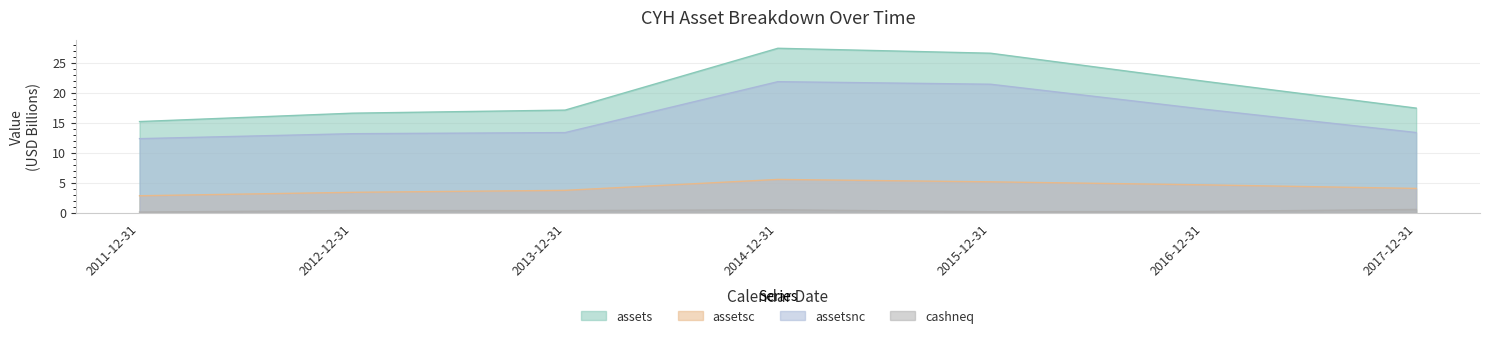

True or false: assetsc and cashneq cross at least once.

False